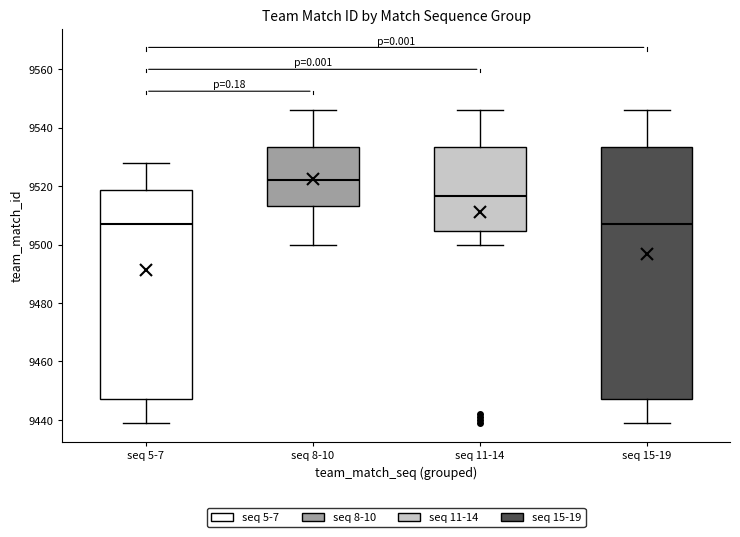

Reading left to right, read every box against the y-axis: the position of its median line, the range the box covers, and the ends of its whiskers. The values are not printed on the chart, so give them approximately, as read against the axis.

seq 5-7: median 9508, box 9448 to 9518, whiskers 9440 to 9528
seq 8-10: median 9522, box 9514 to 9534, whiskers 9500 to 9546
seq 11-14: median 9516, box 9504 to 9534, whiskers 9500 to 9546
seq 15-19: median 9508, box 9448 to 9534, whiskers 9440 to 9546